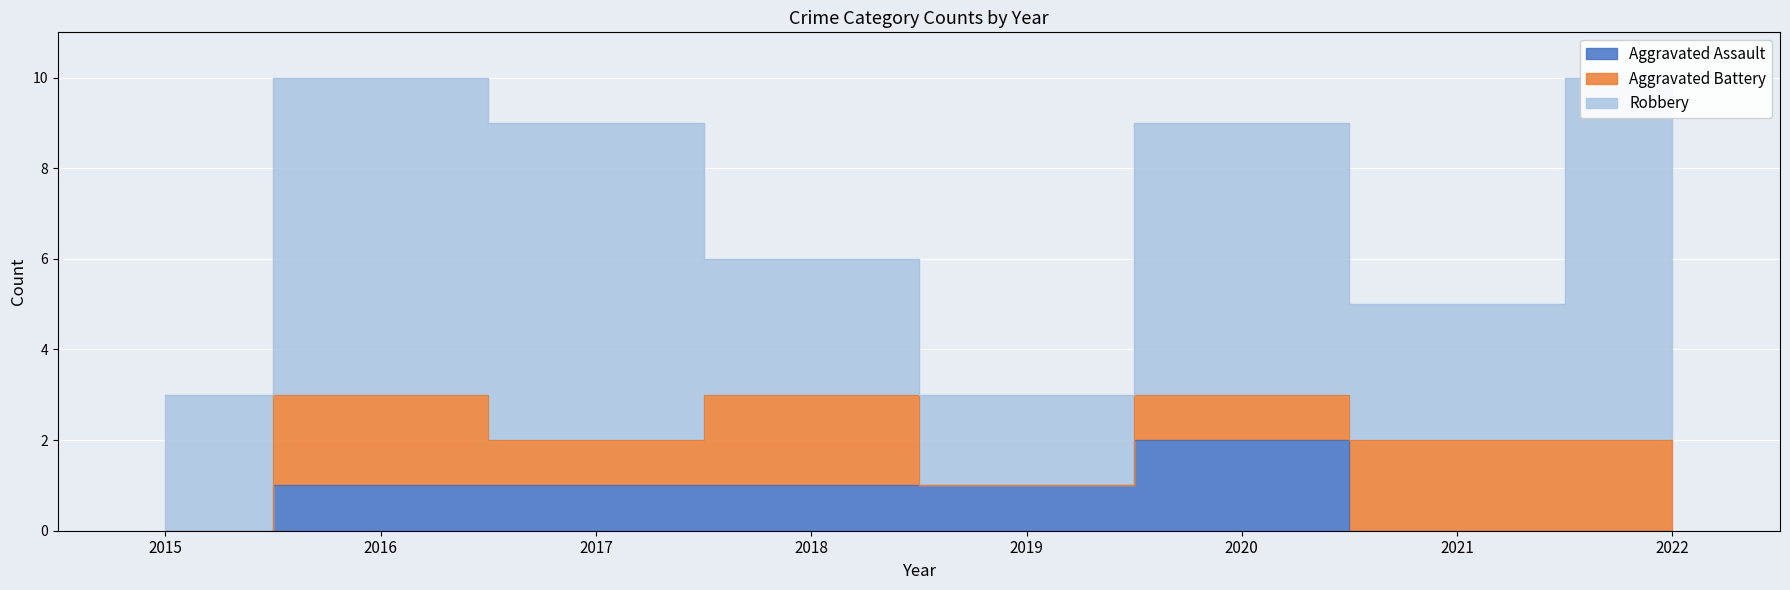

The Aggravated Battery series shows 1 at 2020. True or false?

False